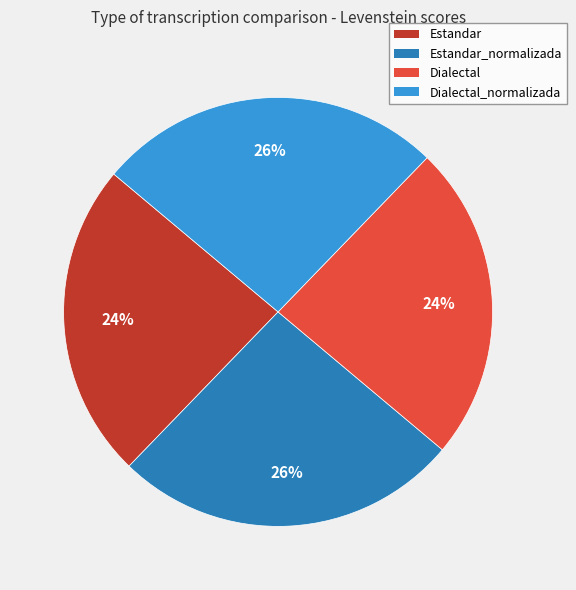

Is there any slice that represents more than half of the pie?

No